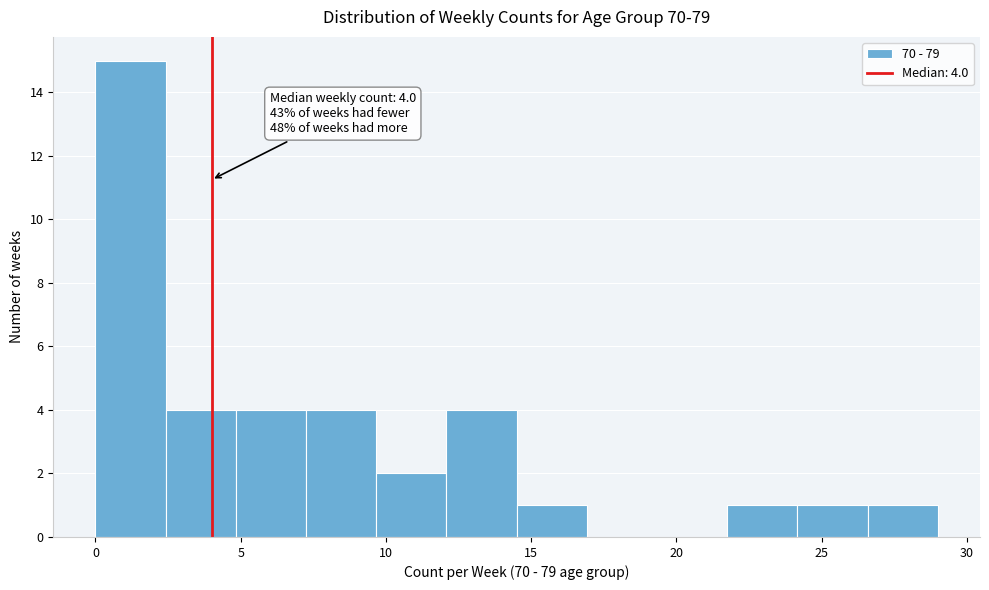

Over which range of the x-axis is the bar tallest?

0.0 to 2.5